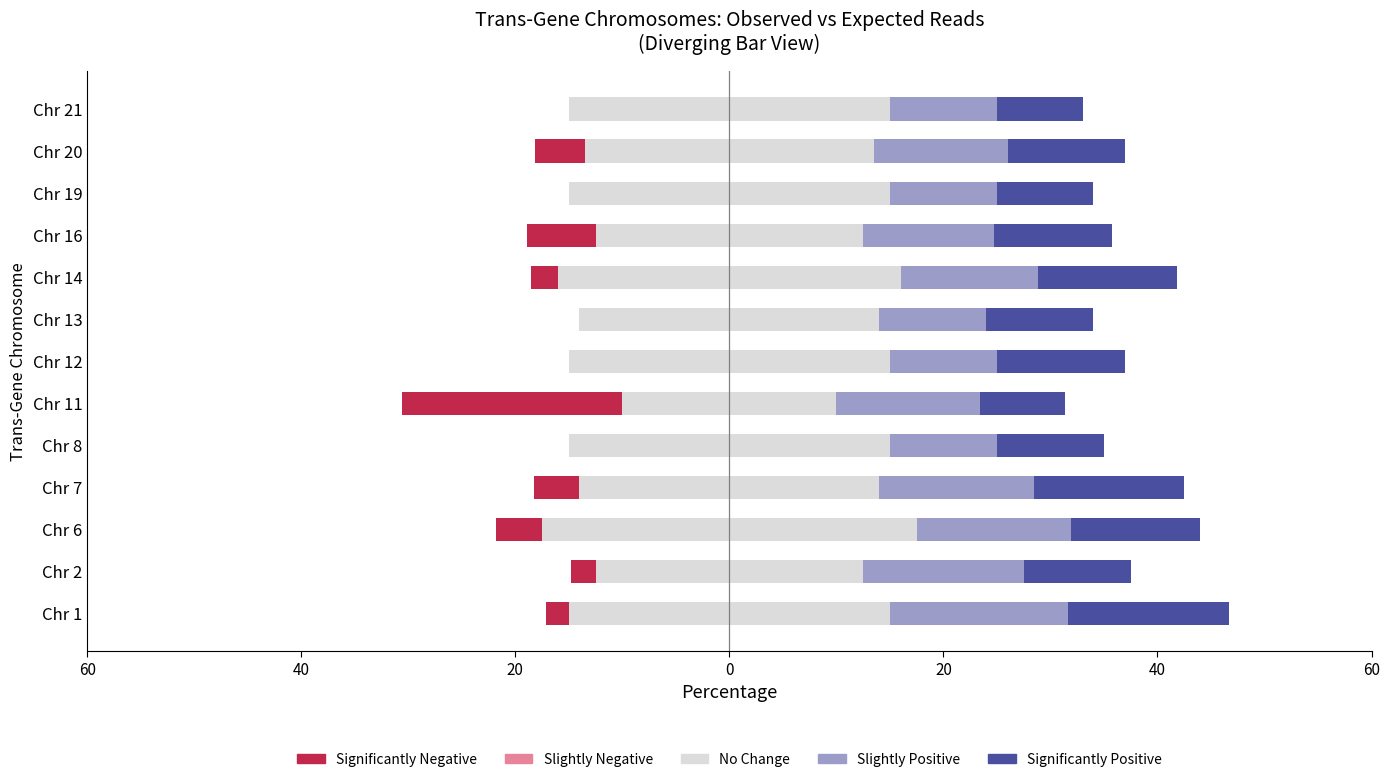

What is the difference between the maximum and minimum values in the No Change series?

15.0